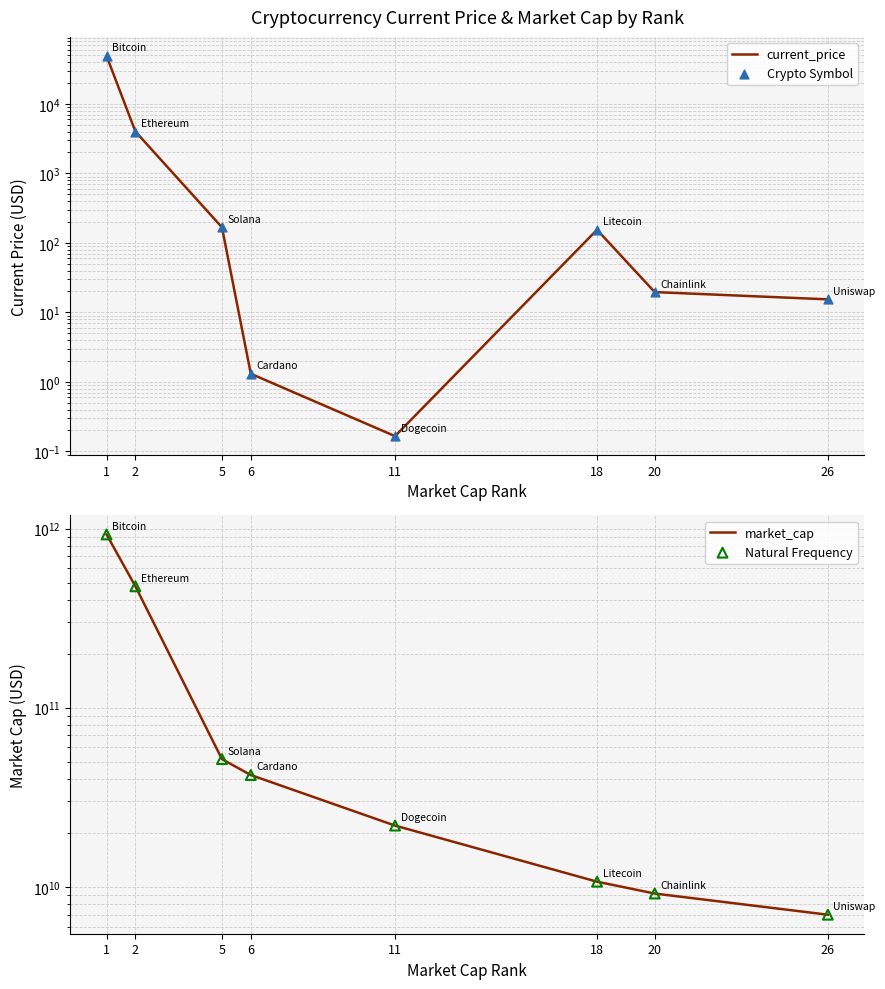

Which series has the largest Y range (max minus min)?

market_cap